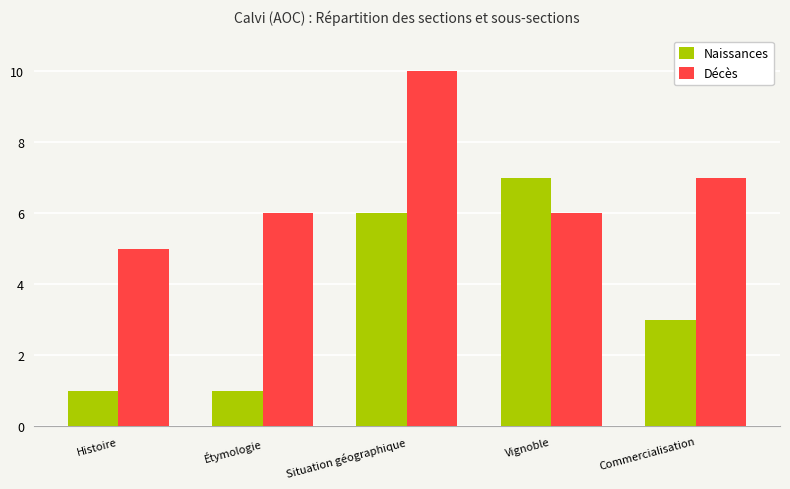

What is the difference between the second highest and second lowest values in the Décès series?

1